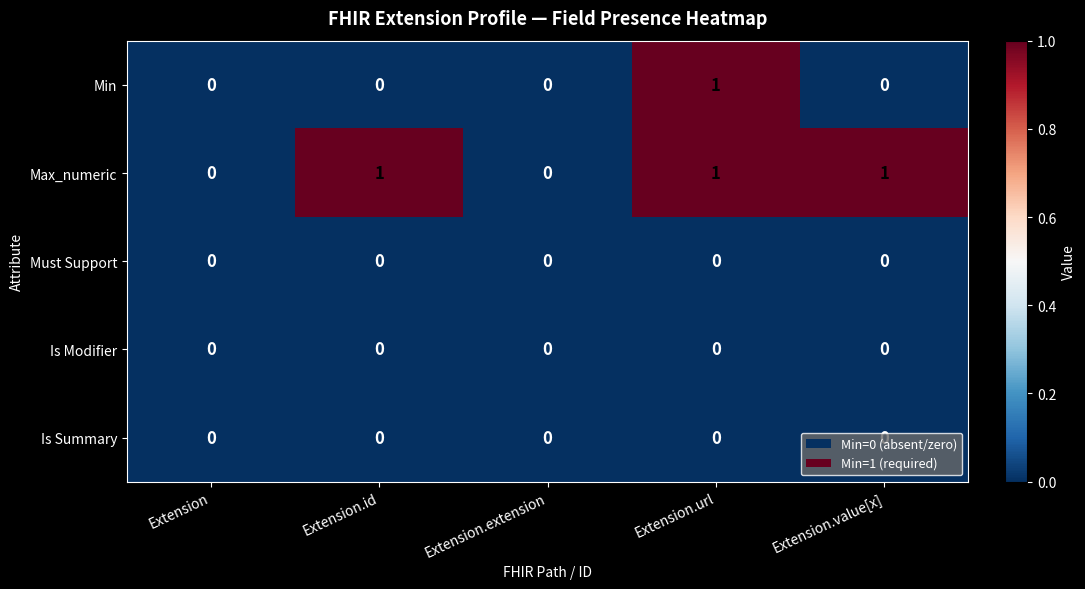

Between Extension.id and Extension.url, which series saw the biggest shift?

Min